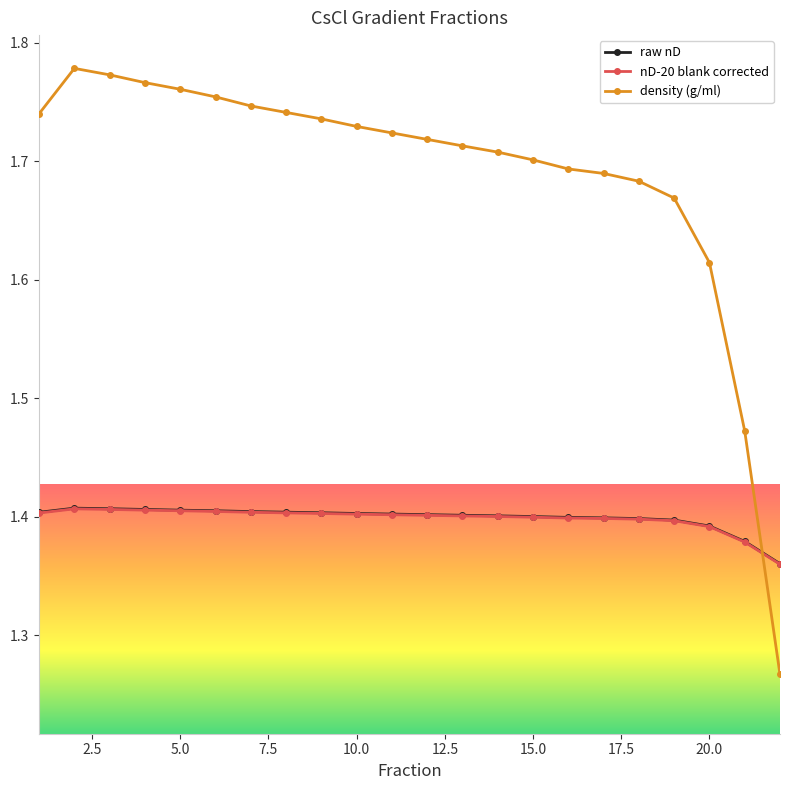

At how many categories does at least one series exceed 1?

22